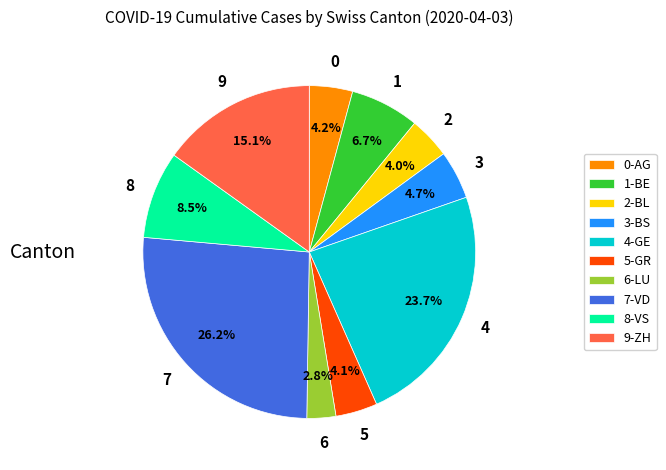

Approximately how many times larger is the value at 4-GE compared to 9-ZH?

1.6